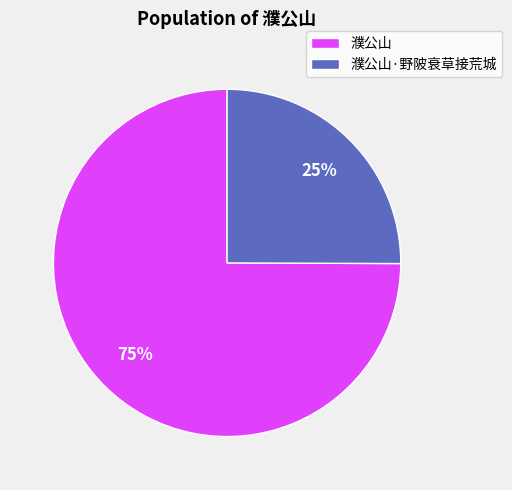

Count the number of slices in the pie.

2